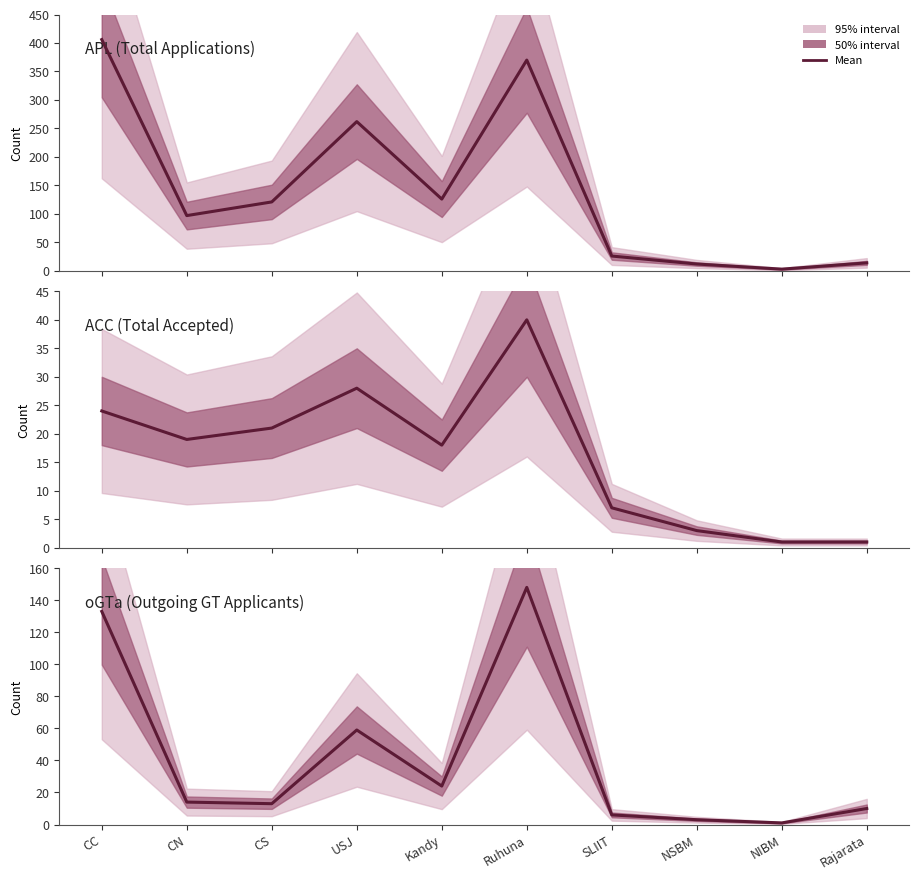

True or false: APL (Total Applications) and ACC (Total Accepted) intersect in this chart.

False